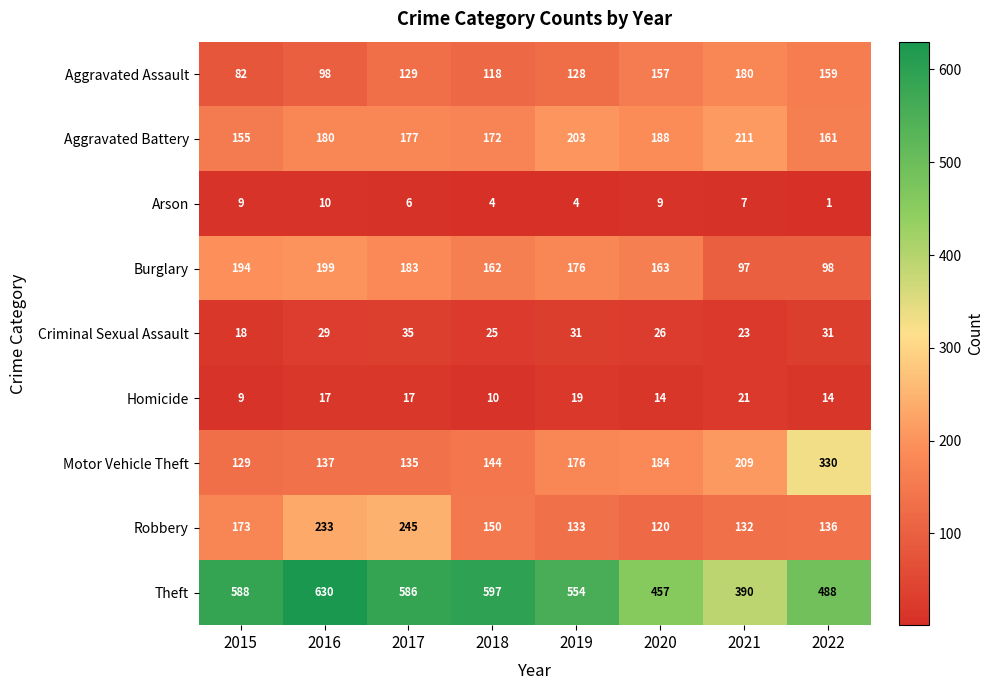

Read the Aggravated Assault value at 2015.

82